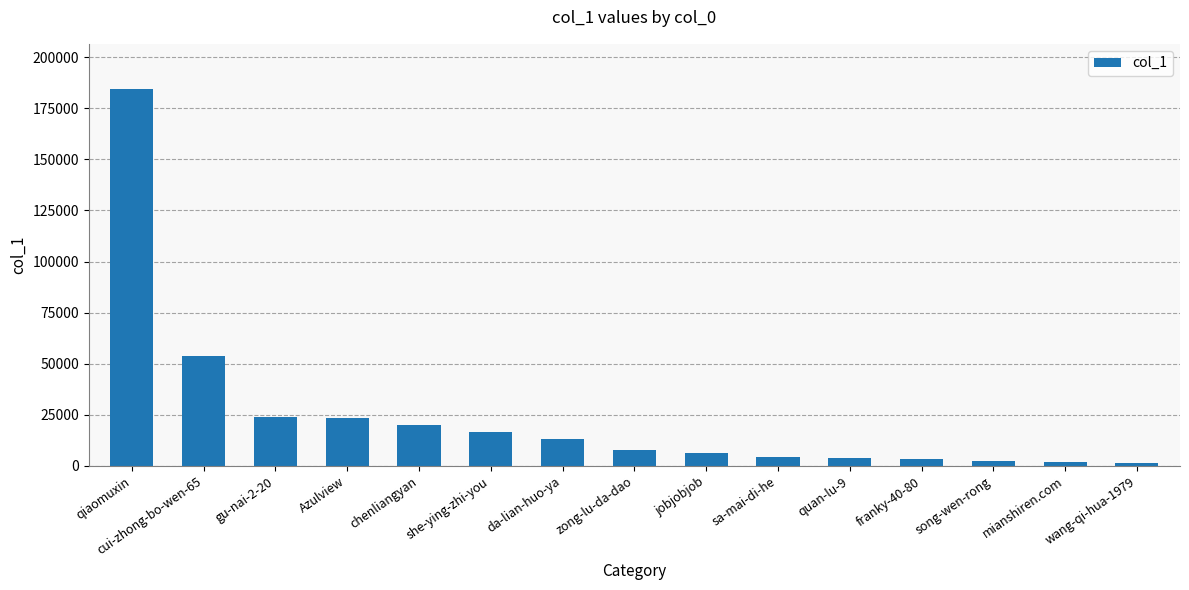

What is the sum of the values at song-wen-rong and gu-nai-2-20?

25976